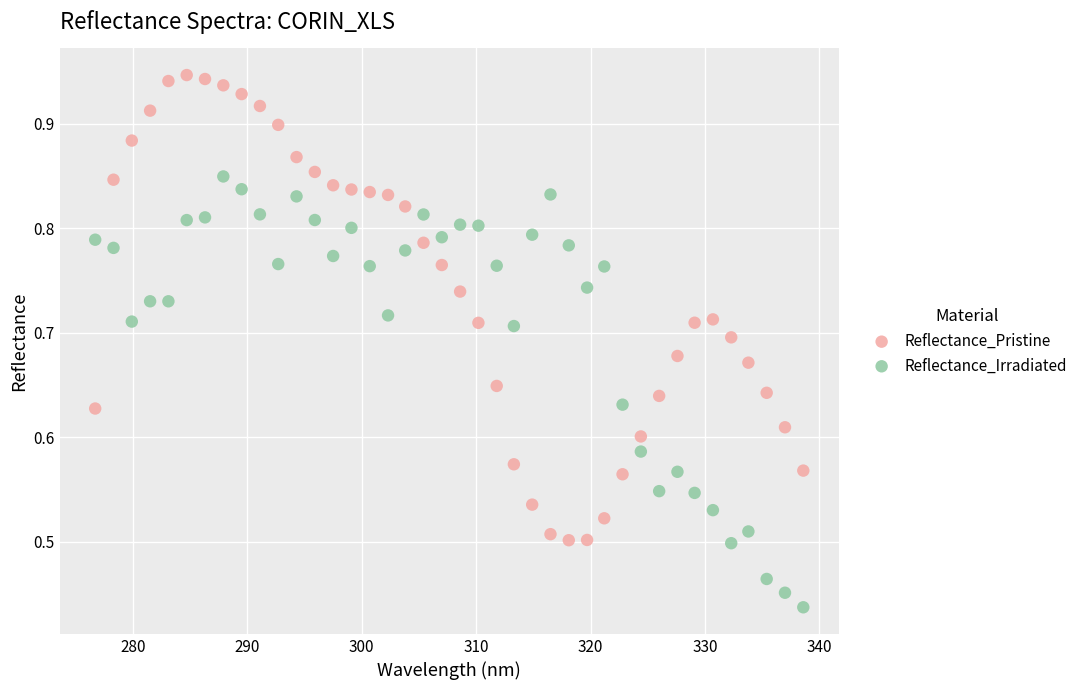

Which series contains the lowest Y value?

Reflectance_Irradiated